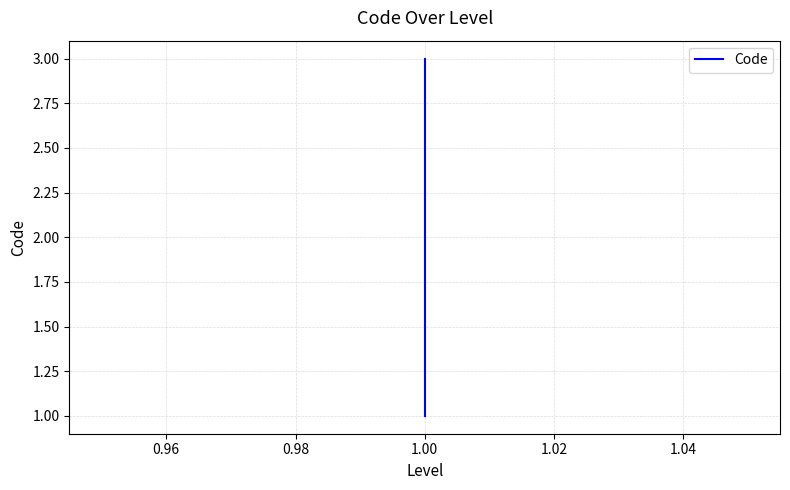

What is the difference between the maximum and minimum values?

2